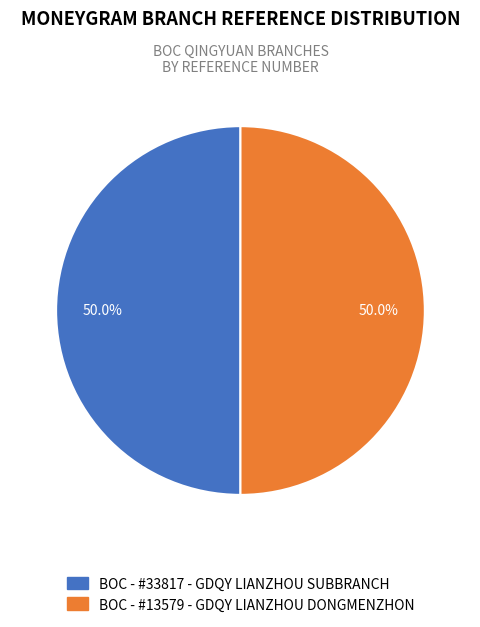

Is it true that BOC - #13579 - GDQY LIANZHOU DONGMENZHON is 50% of the pie?

True